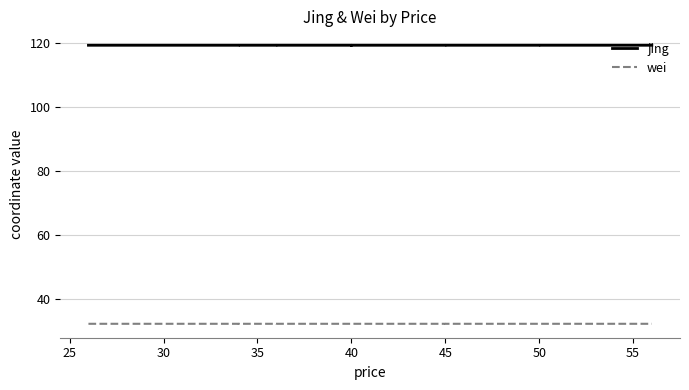

What is the value of the jing point at the 20th from the left?

119.2